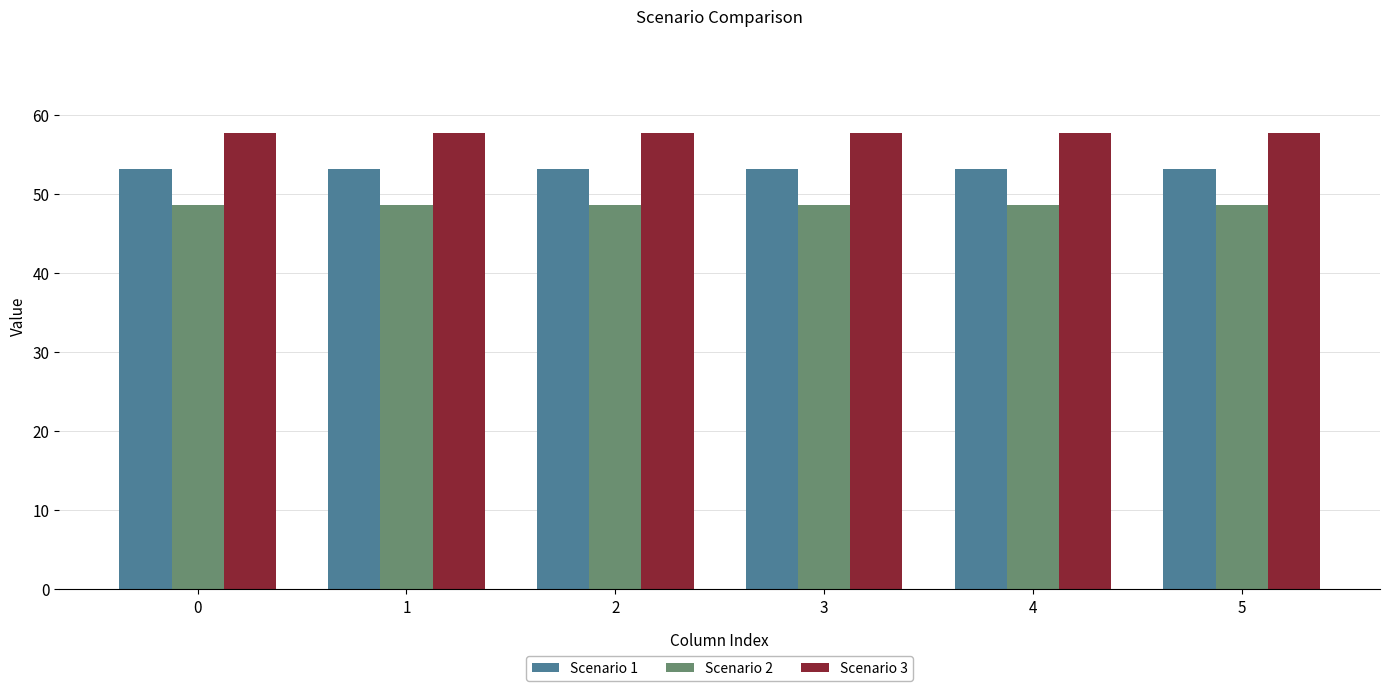

Is it true that Scenario 3 equals 57.7 at 3?

True